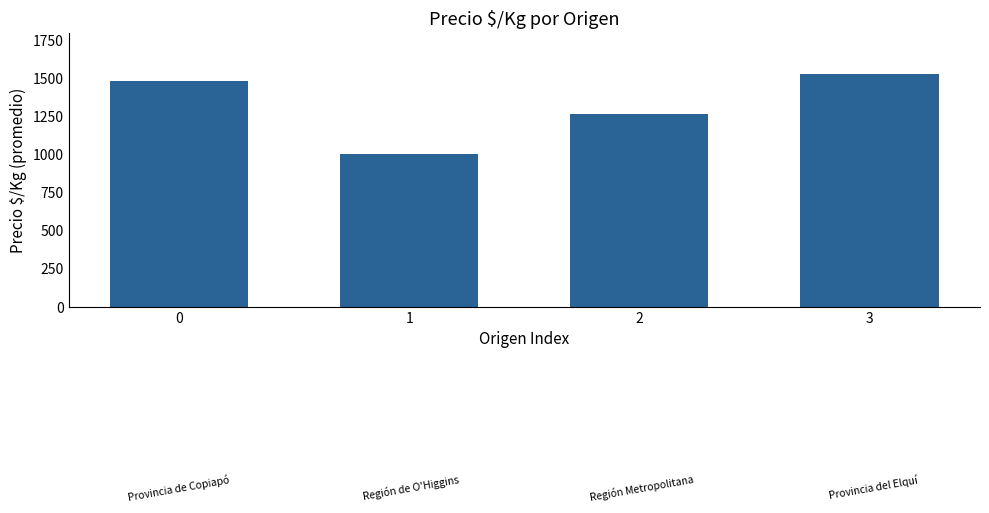

What is the greatest value displayed?

1530